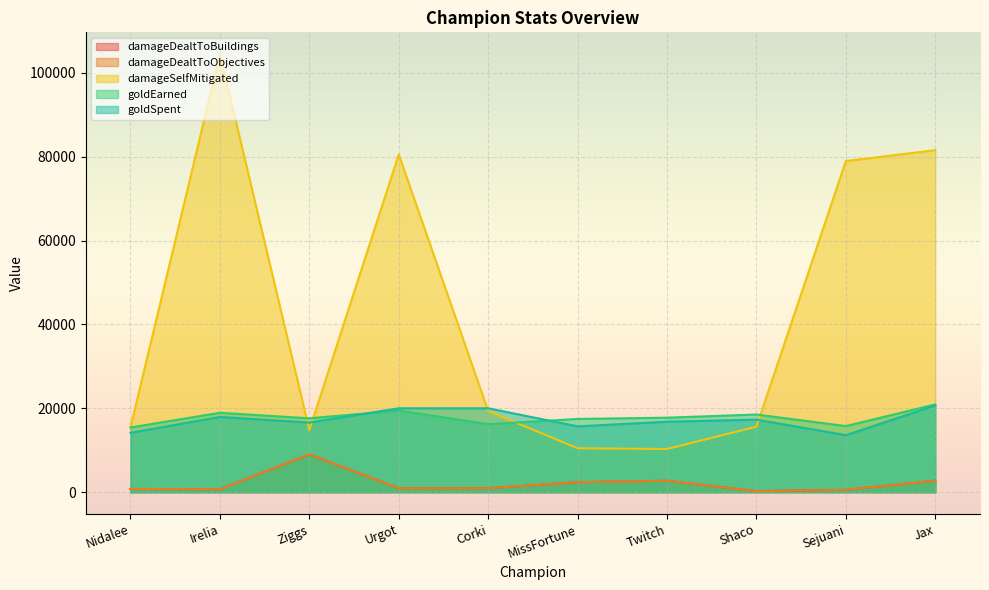

Rank the categories by goldEarned value from lowest to highest.

Nidalee, Sejuani, Corki, MissFortune, Ziggs, Twitch, Shaco, Irelia, Urgot, Jax